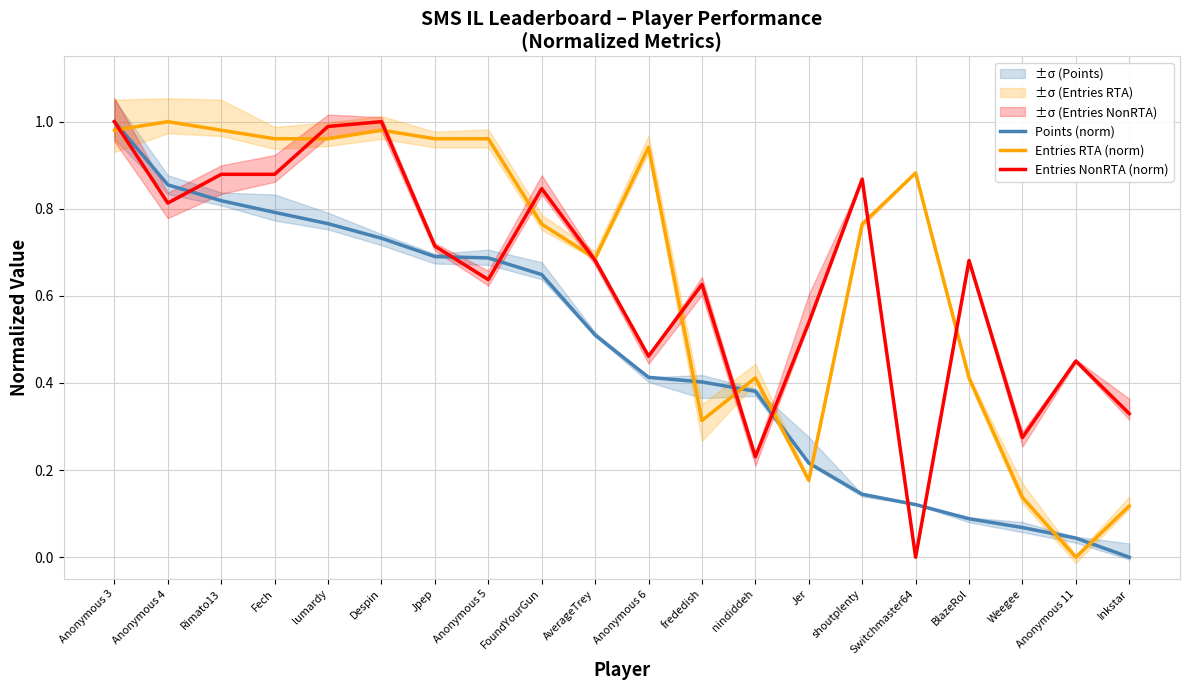

What is the maximum value for Entries RTA (norm)?

1.0